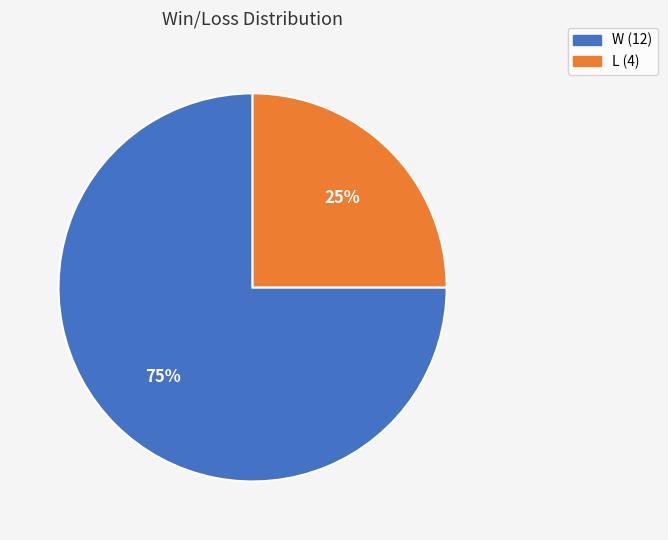

Count the number of slices in the pie.

2